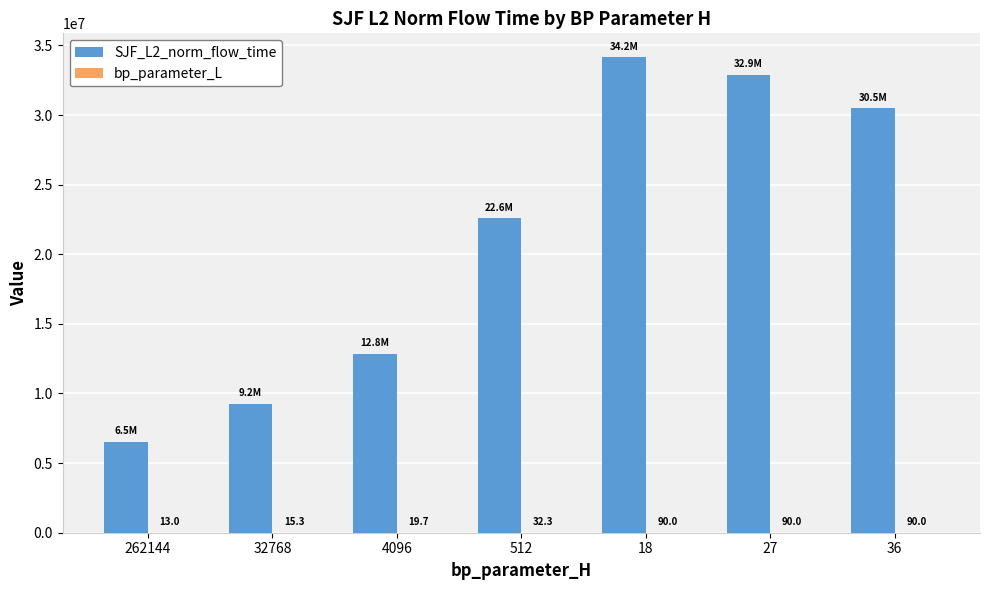

Which series changed the most between 4096 and 36?

SJF_L2_norm_flow_time